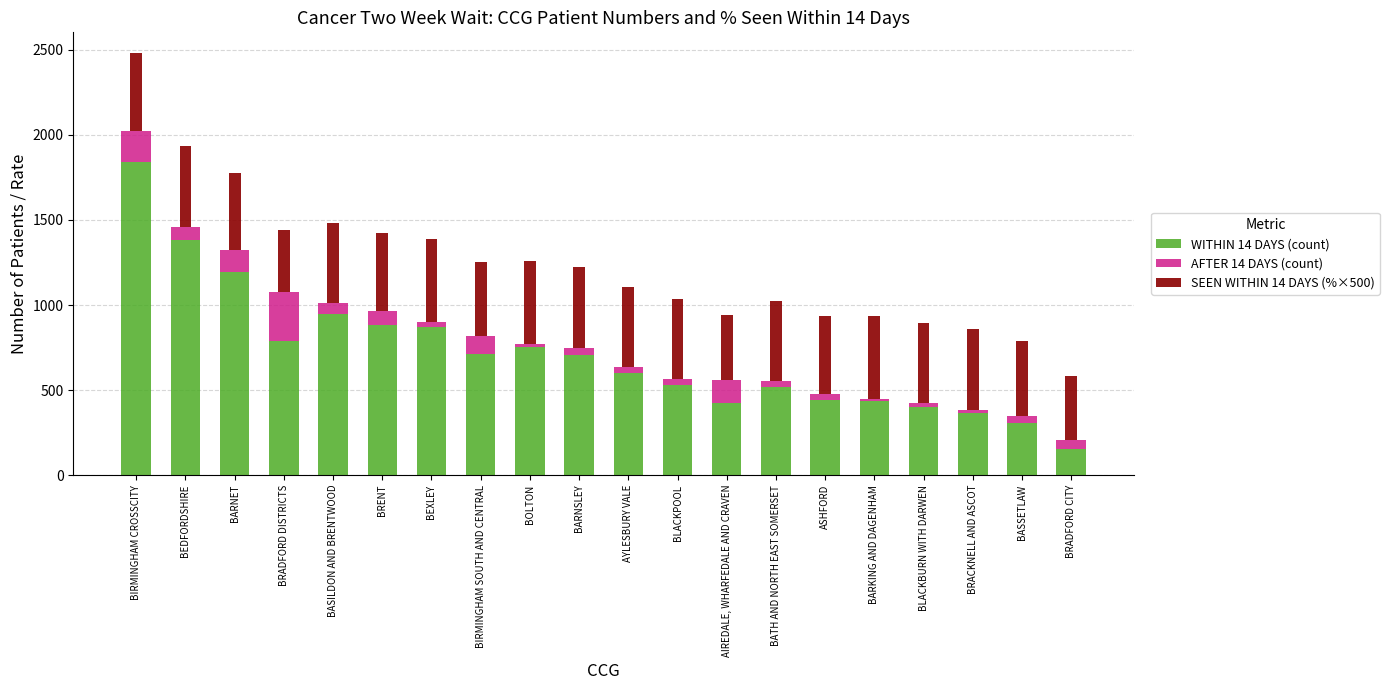

The WITHIN 14 DAYS (count) series shows 254.0 at BRACKNELL AND ASCOT. True or false?

False